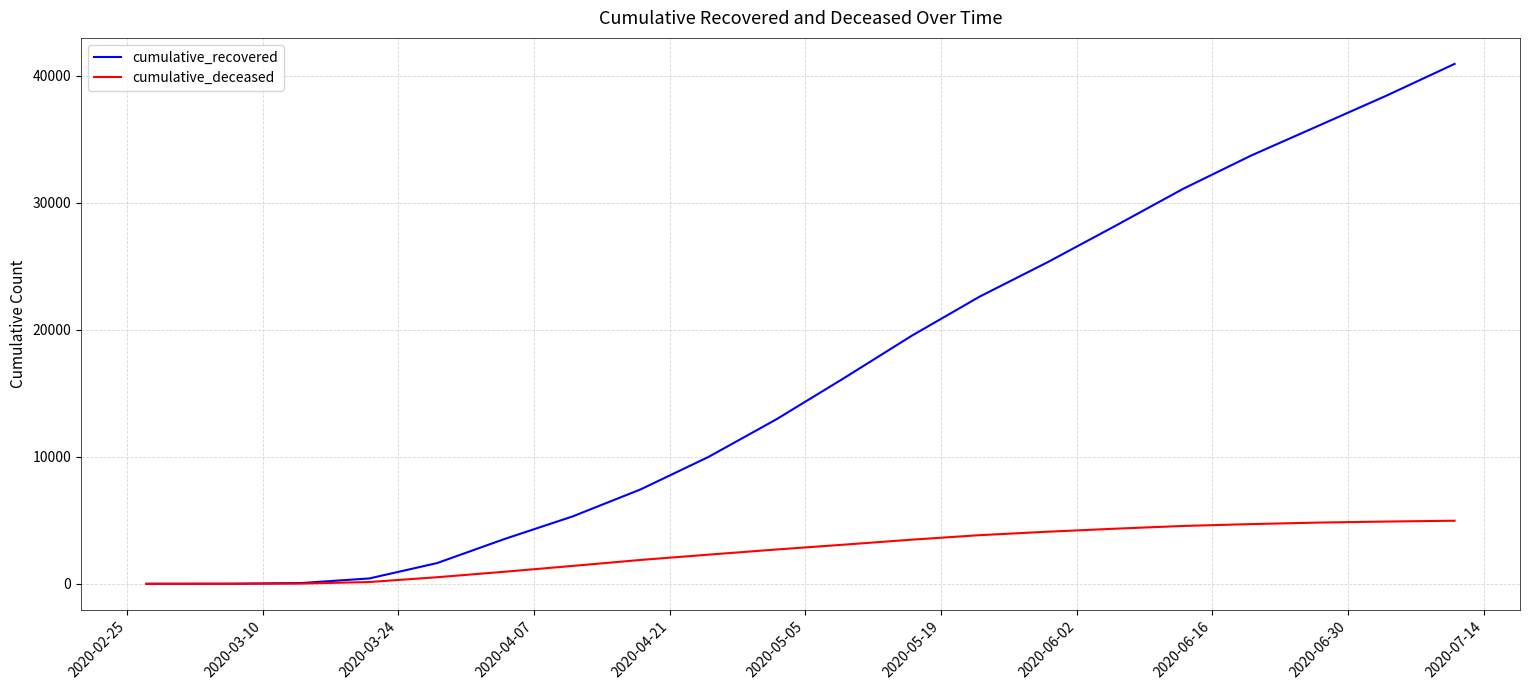

Rank the series by their average value, from lowest to highest.

cumulative_deceased, cumulative_recovered